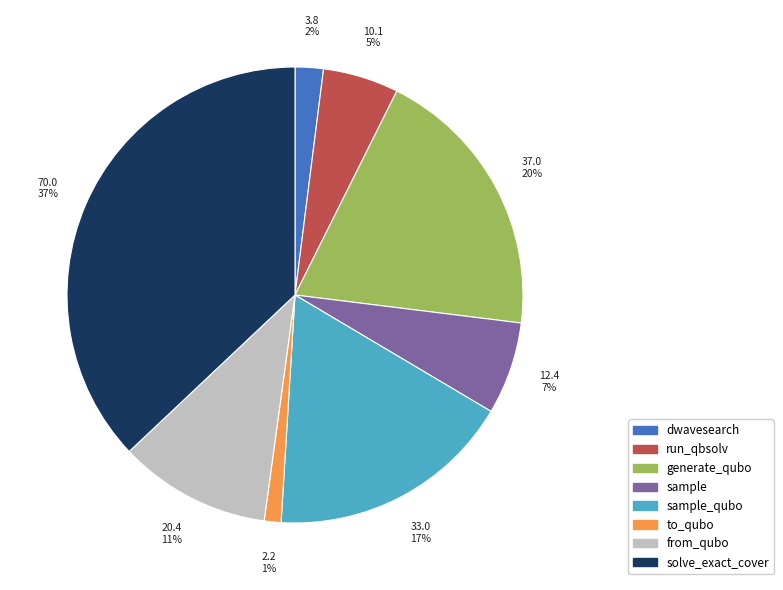

Which category has the smallest portion of the pie?

to_qubo